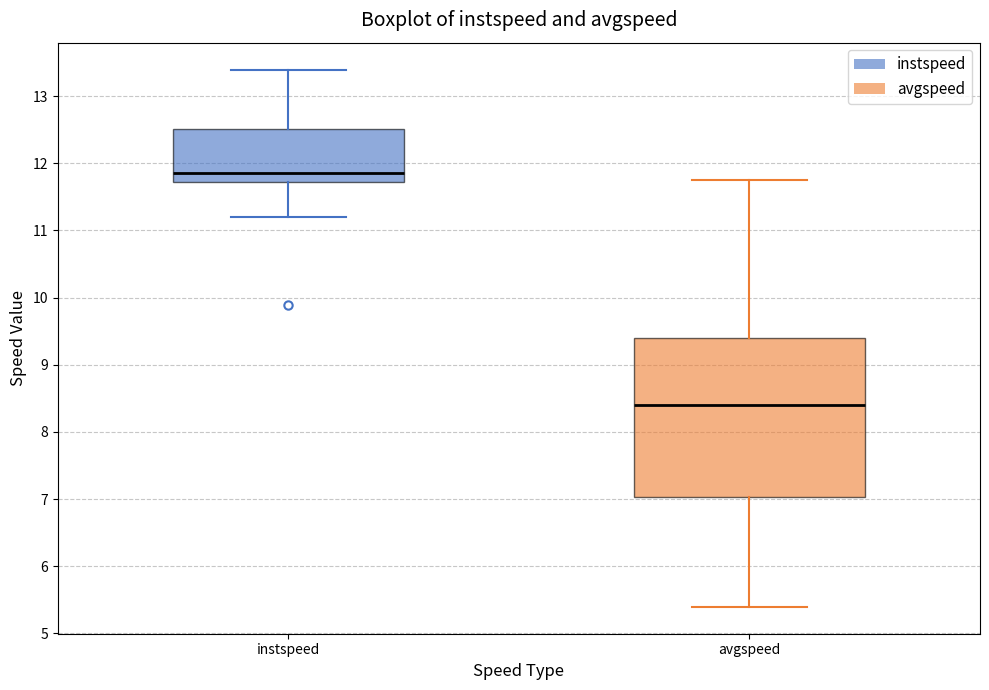

Reading left to right, read every box against the y-axis: the position of its median line, the range the box covers, and the ends of its whiskers. The values are not printed on the chart, so give them approximately, as read against the axis.

instspeed: median 11.9, box 11.7 to 12.5, whiskers 11.2 to 13.4
avgspeed: median 8.4, box 7.0 to 9.4, whiskers 5.4 to 11.8